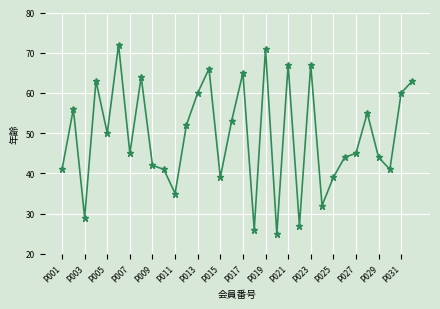

What is the value of the 14th point from the left?

66